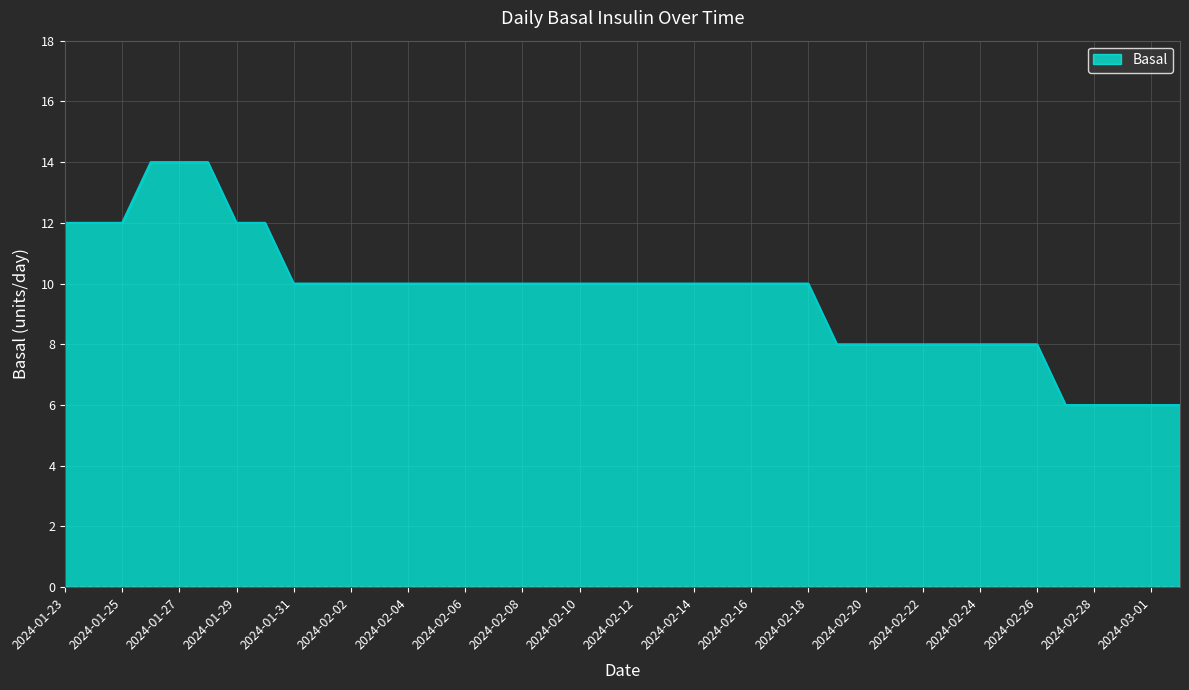

What is the smallest value displayed?

6